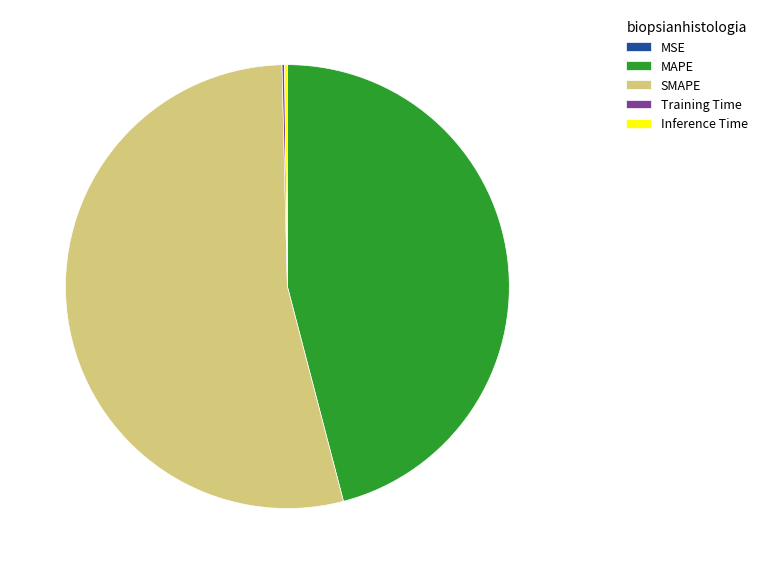

Which slice represents more than half of the pie?

SMAPE